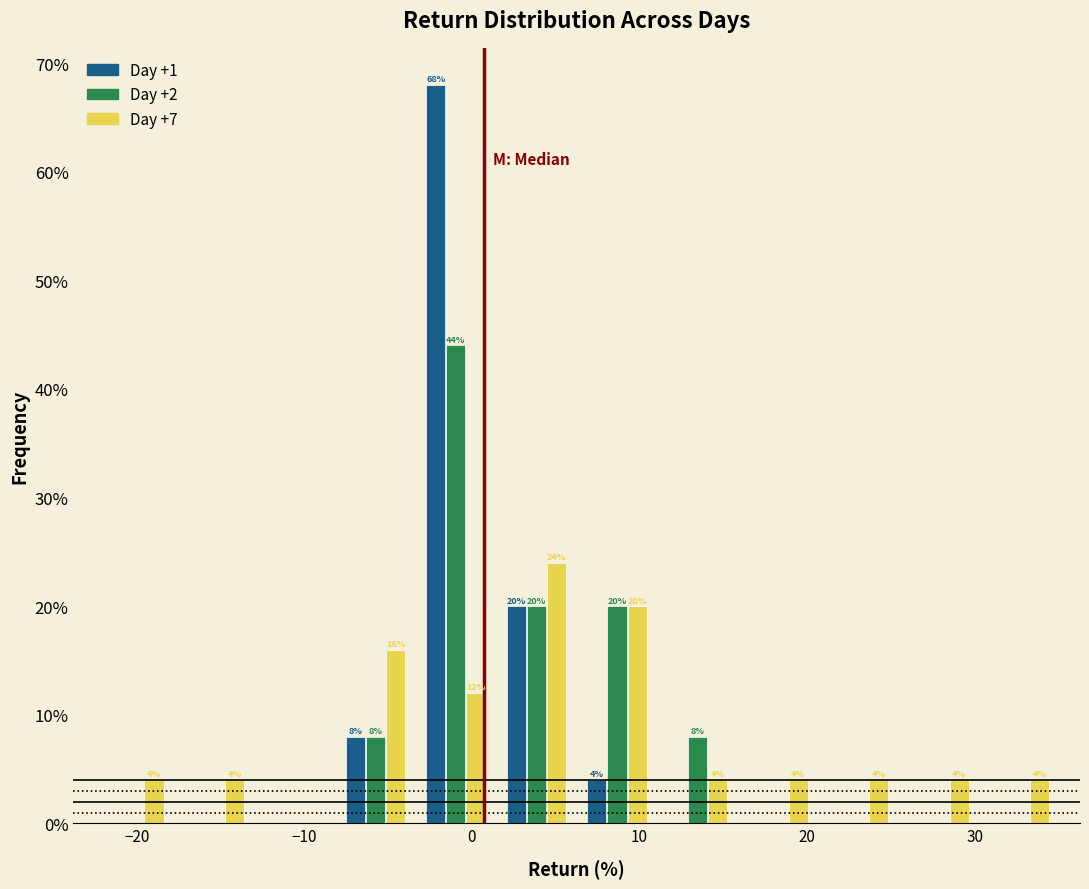

In the Day +7 series, which range on the x-axis has the tallest bar?

1 to 6